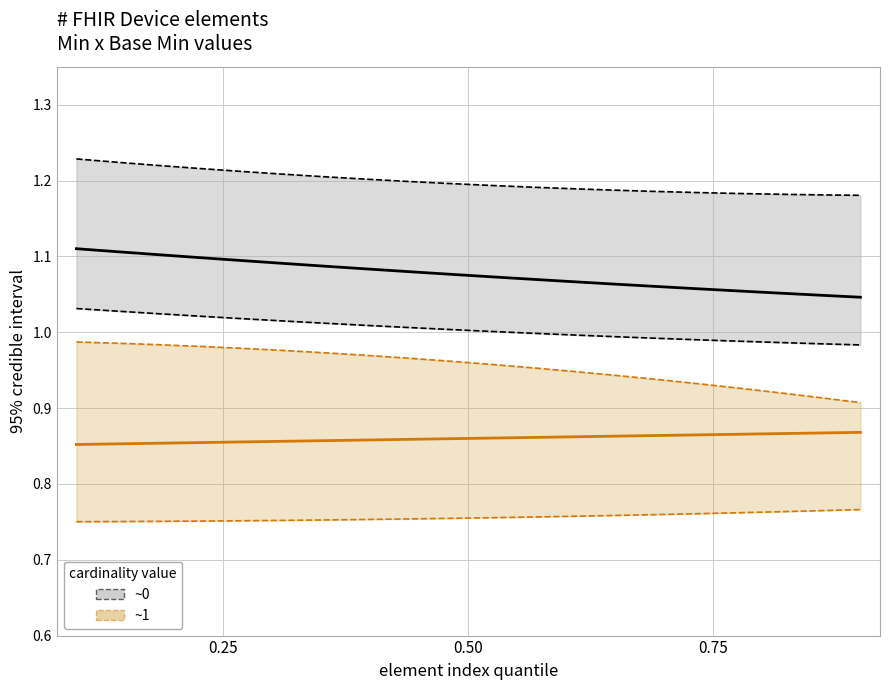

True or false: Min lower CI and Min (~1) cross at least once.

False